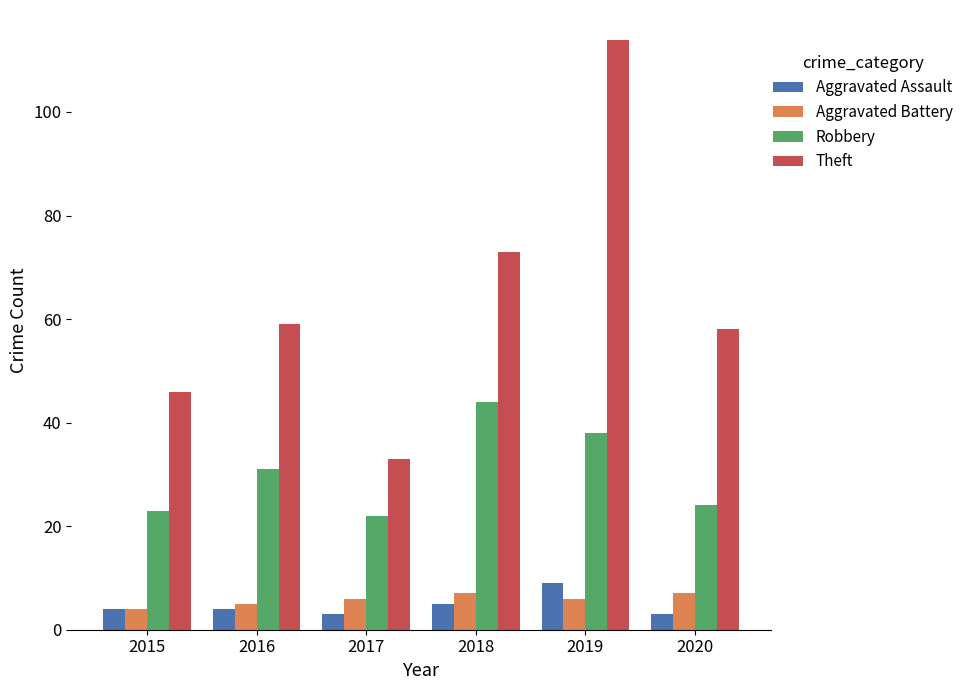

What is the value of the Aggravated Assault bar at the 5th from the left?

9